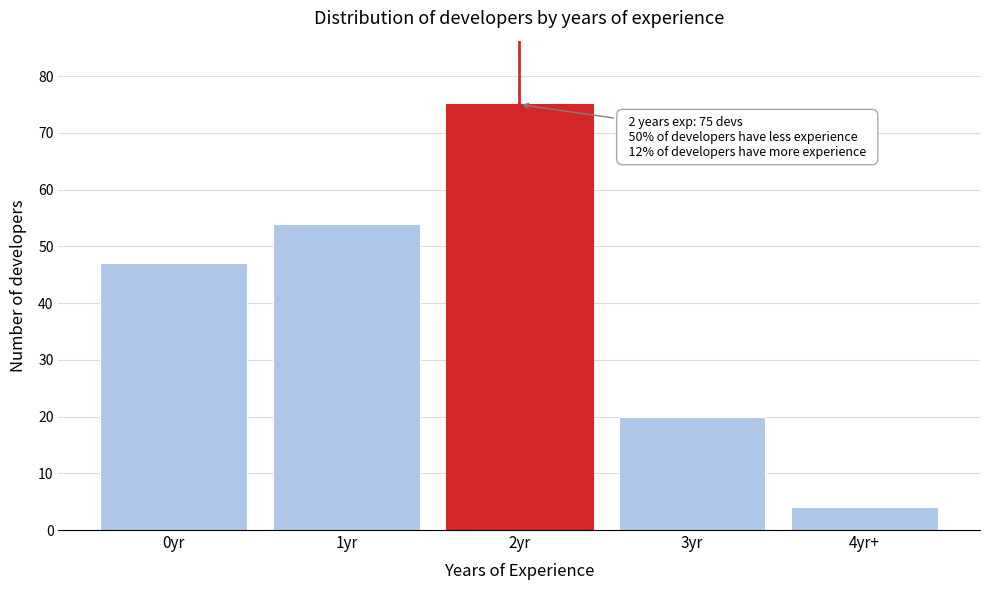

Reading left to right, what are all the values shown in this chart?

47	54	75	20	4